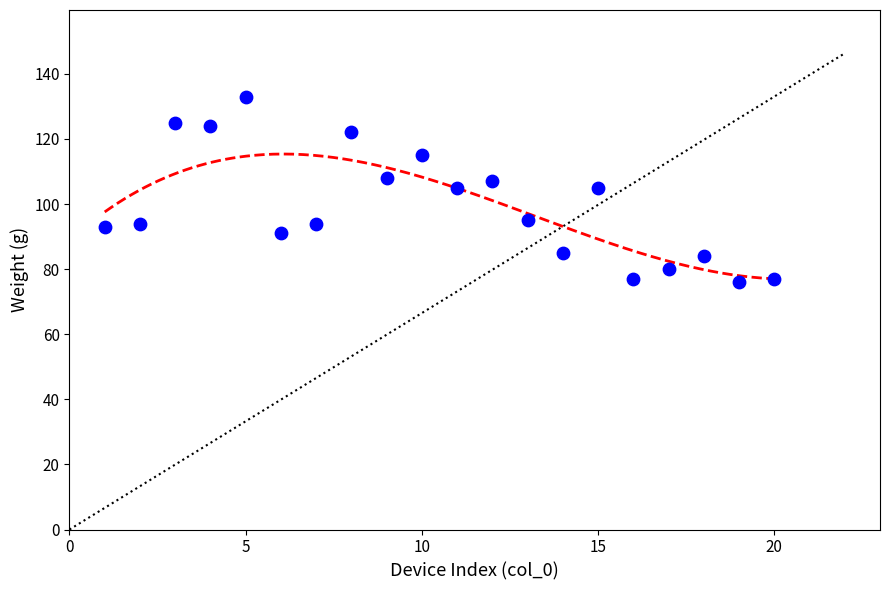

What is the range of Y values (max minus min)?

57